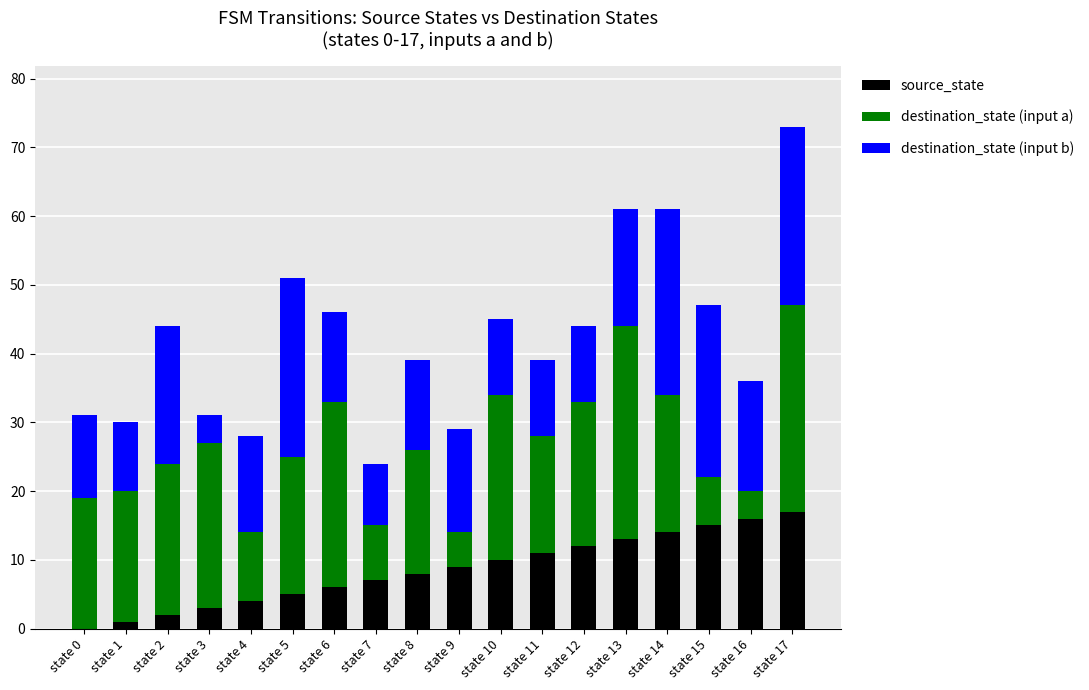

The source_state series shows 10 at state 10. True or false?

True